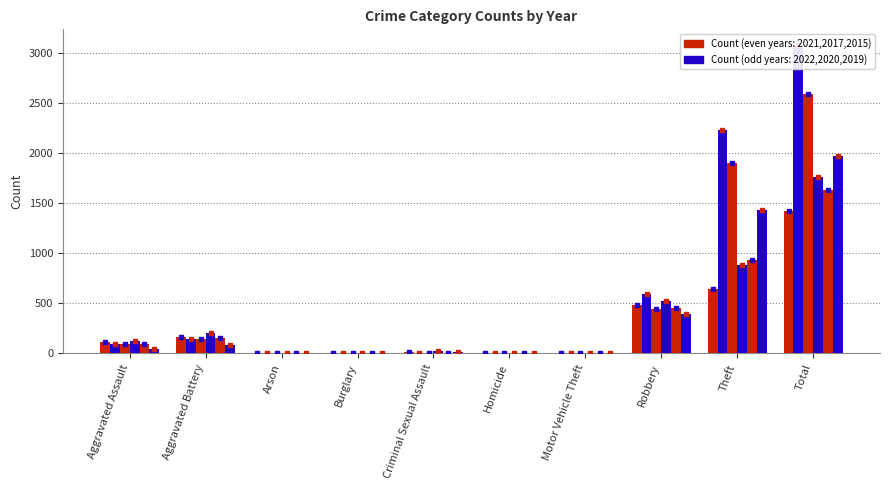

Which series has the widest spread of values?

2019